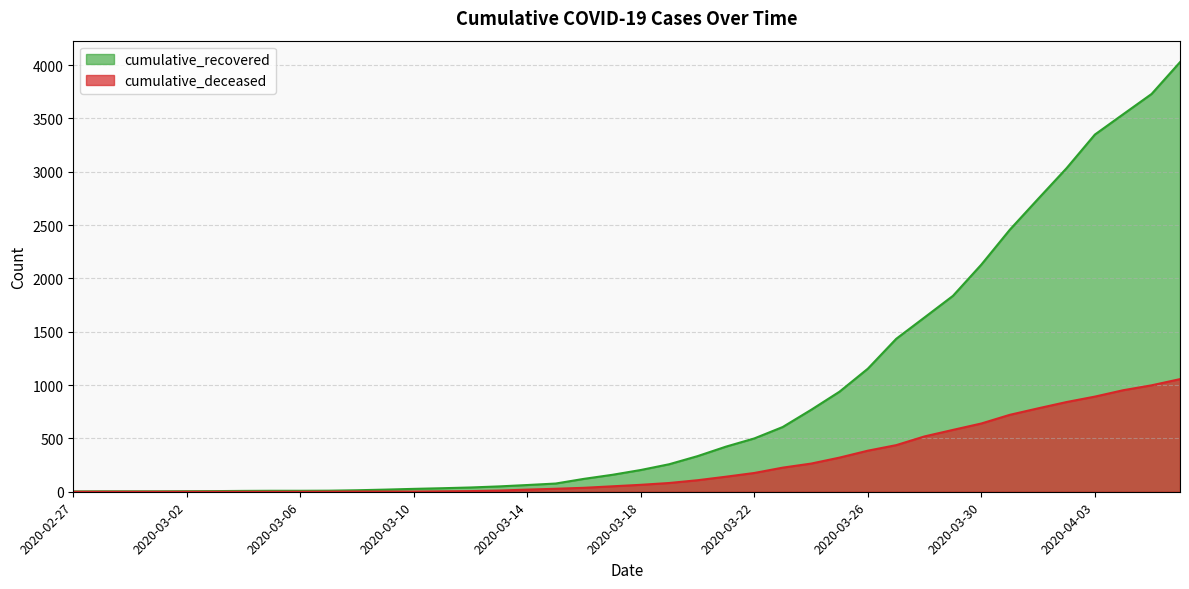

List the series in order of their overall mean, highest first.

cumulative_recovered, cumulative_deceased